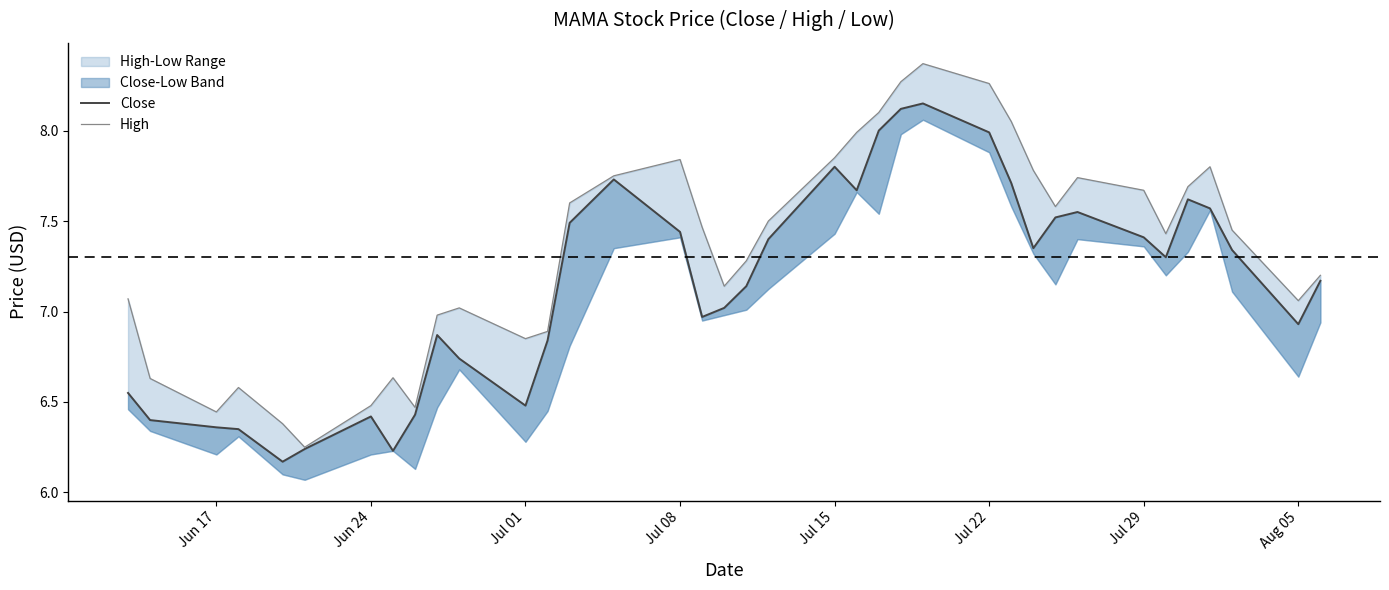

Is this an area chart (filled region under the line)?

No